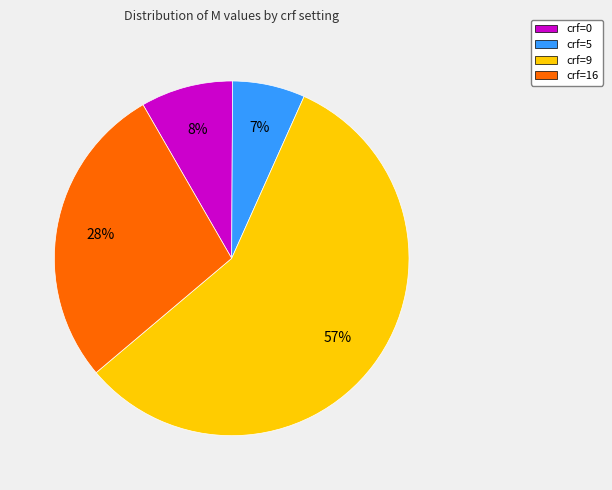

Which category accounts for the majority?

crf=9